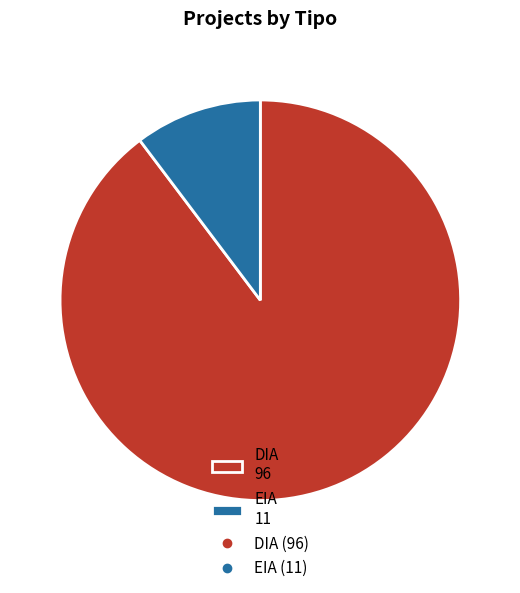

Which has a higher value, DIA 96 or EIA 11?

DIA 96